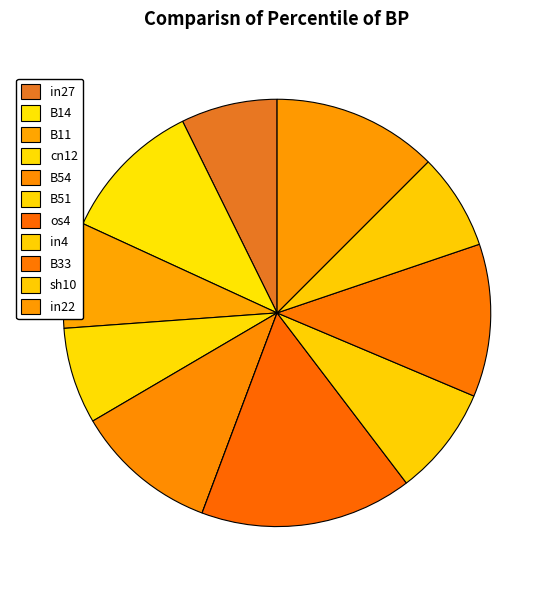

The B11 slice represents 1% of the pie. True or false?

False